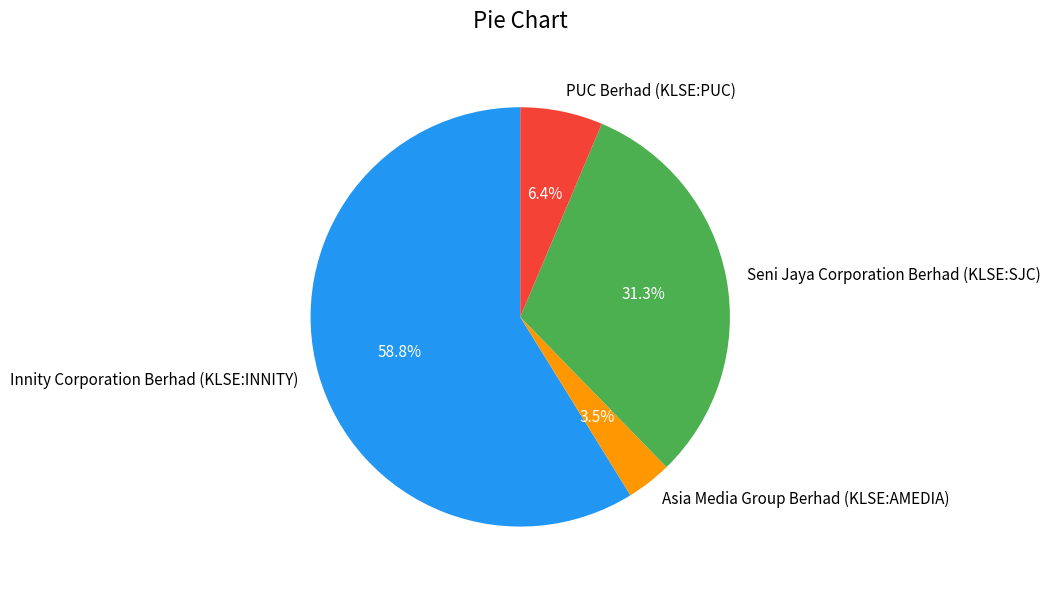

Which category has the smallest portion of the pie?

Asia Media Group Berhad (KLSE:AMEDIA)